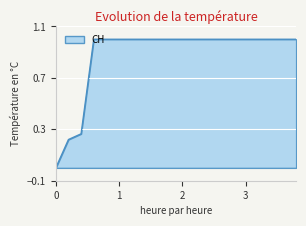

What is the maximum value shown in the chart?

1.0